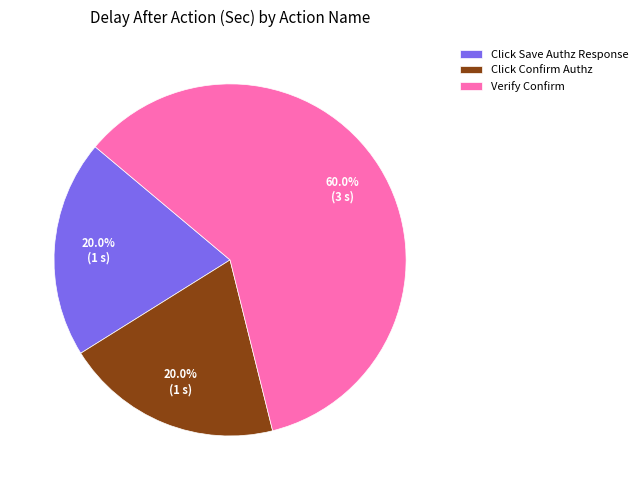

Is it true that Click Save Authz Response is 20% of the pie?

True